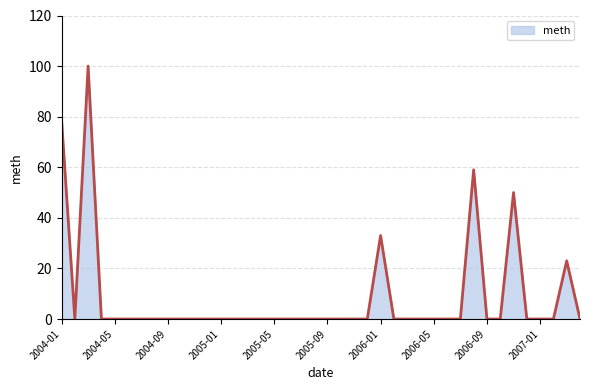

What is the difference between the maximum and minimum values?

100